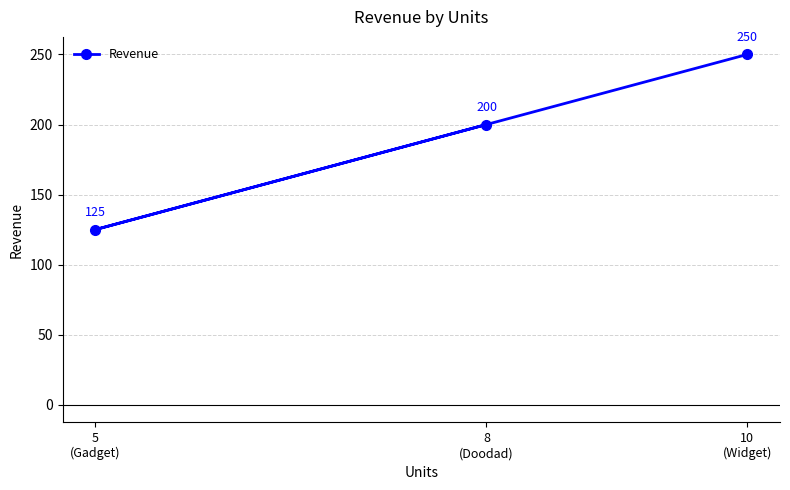

The chart shows a value of 200 at 8
(Doodad). True or false?

True